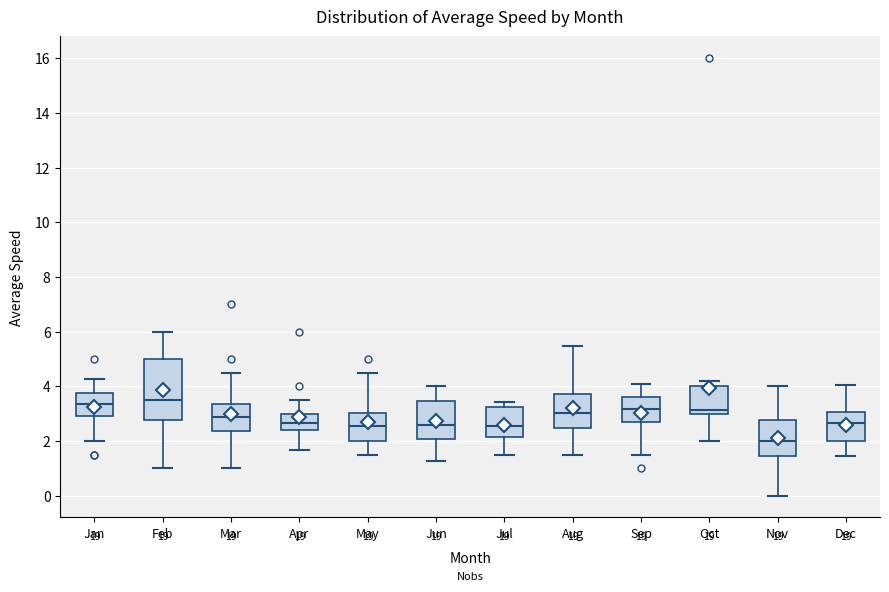

Reading left to right, transcribe this box plot: for each box, give where its median line is, the range the box spans, and where its two whiskers end, as read against the y-axis. The values are not printed on the chart, so give them approximately, as read against the axis.

Jan: median 3.4, box 3.0 to 3.8, whiskers 2.0 to 4.2
Feb: median 3.6, box 2.8 to 5.0, whiskers 1.0 to 6.0
Mar: median 2.8, box 2.4 to 3.4, whiskers 1.0 to 4.6
Apr: median 2.6, box 2.4 to 3.0, whiskers 1.6 to 3.6
May: median 2.6, box 2.0 to 3.0, whiskers 1.6 to 4.6
Jun: median 2.6, box 2.0 to 3.4, whiskers 1.2 to 4.0
Jul: median 2.6, box 2.2 to 3.2, whiskers 1.6 to 3.4
Aug: median 3.0, box 2.4 to 3.8, whiskers 1.6 to 5.4
Sep: median 3.2, box 2.6 to 3.6, whiskers 1.6 to 4.0
Oct: median 3.2, box 3.0 to 4.0, whiskers 2.0 to 4.2
Nov: median 2.0, box 1.4 to 2.8, whiskers 0.0 to 4.0
Dec: median 2.6, box 2.0 to 3.0, whiskers 1.4 to 4.0